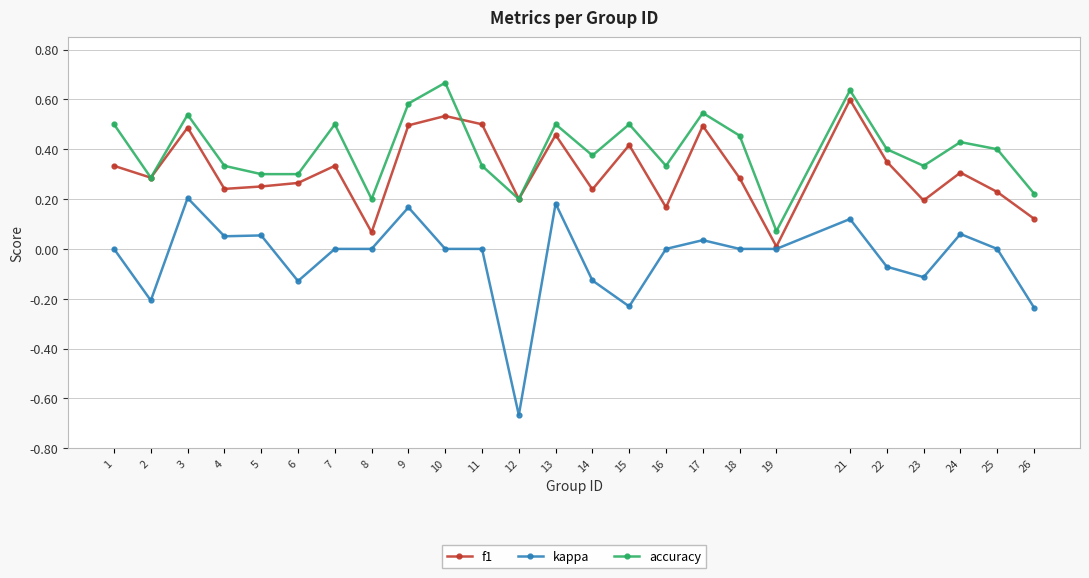

True or false: kappa has a value of 0.3 at 16.

False